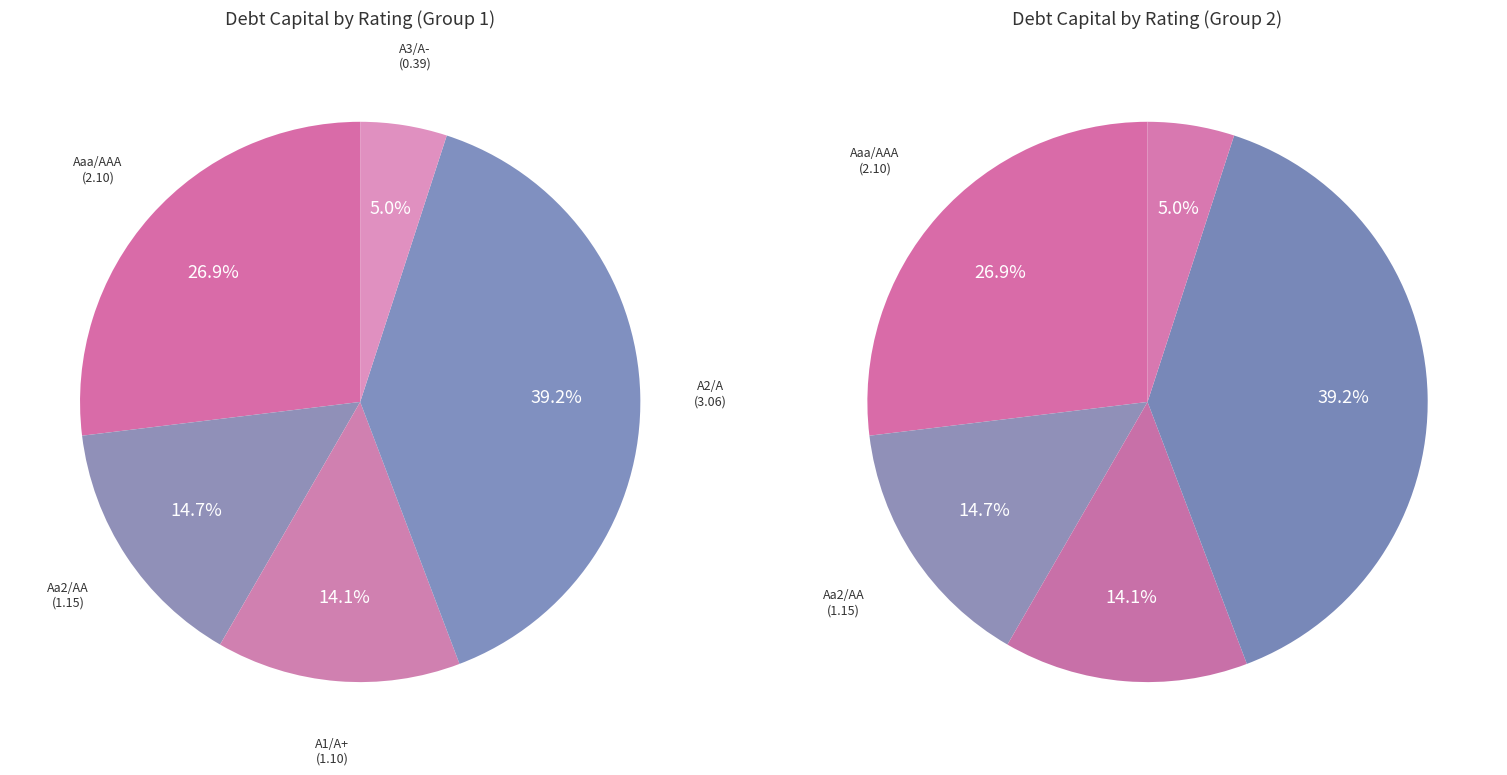

Between A3/A- and Aa2/AA, which is larger?

Aa2/AA